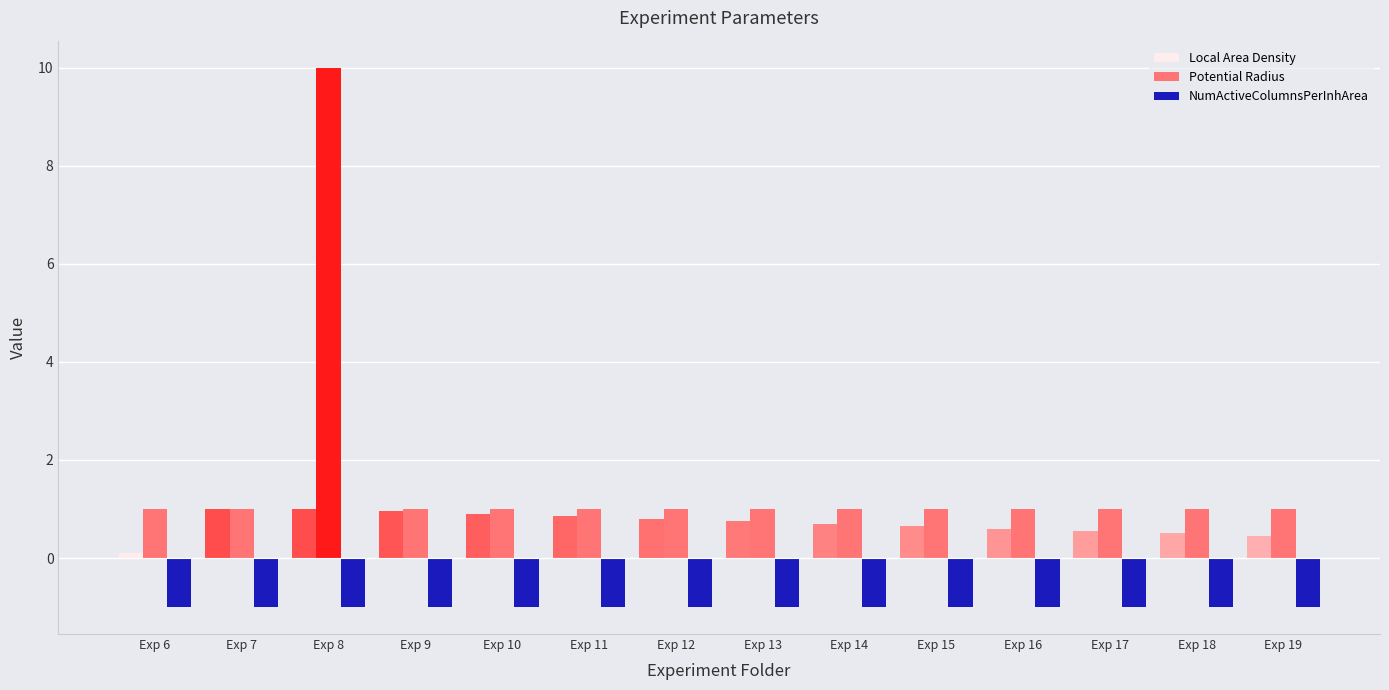

What is the spread (max minus min) of values at Exp 19?

2.0